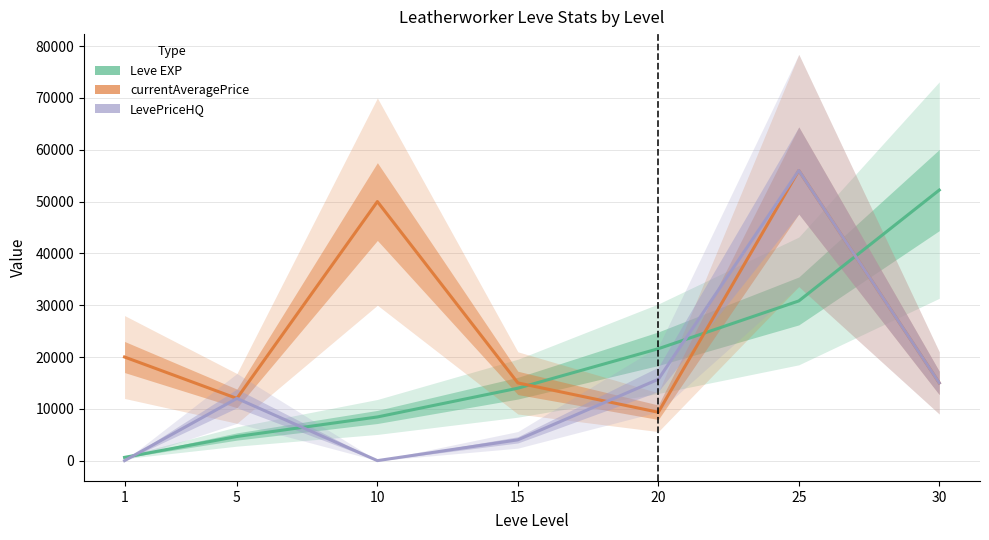

Does the chart display data point markers on the line(s)?

No